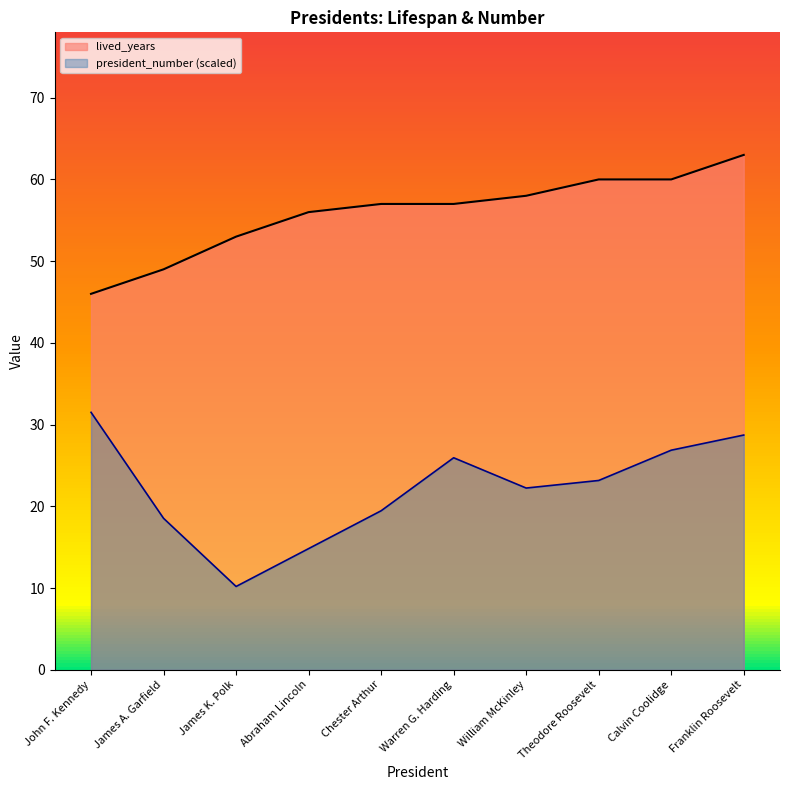

What is the spread (max minus min) of values at John F. Kennedy?

14.5